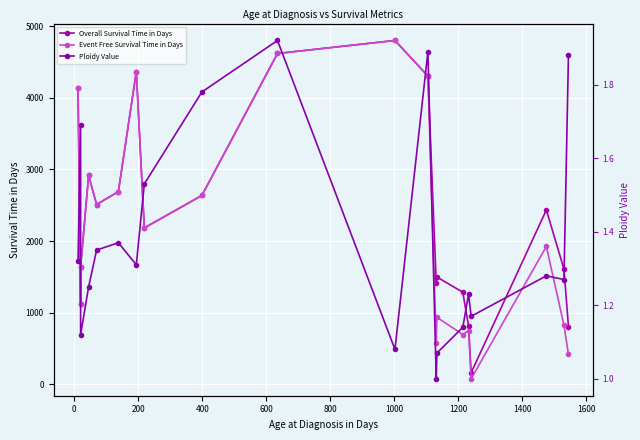

What is the average value of the Ploidy Value series?

1.4